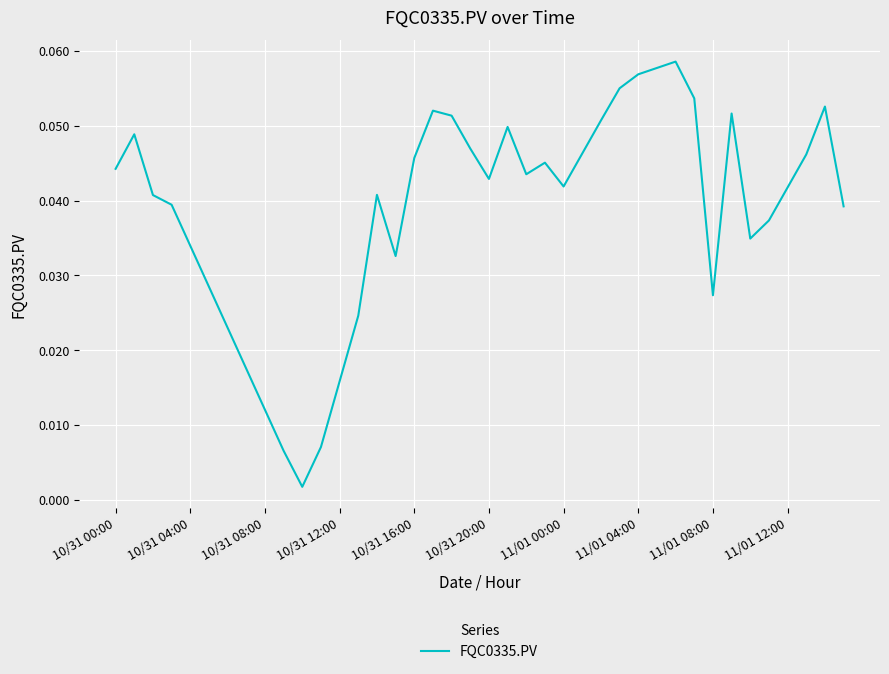

What is the maximum value shown in the chart?

0.1